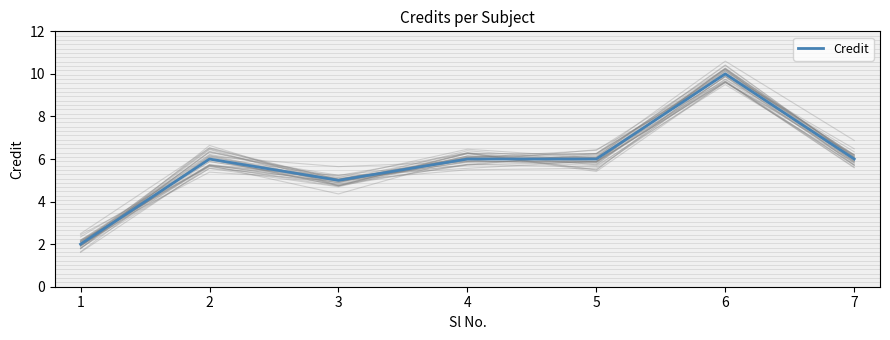

How many data points are above 6?

1